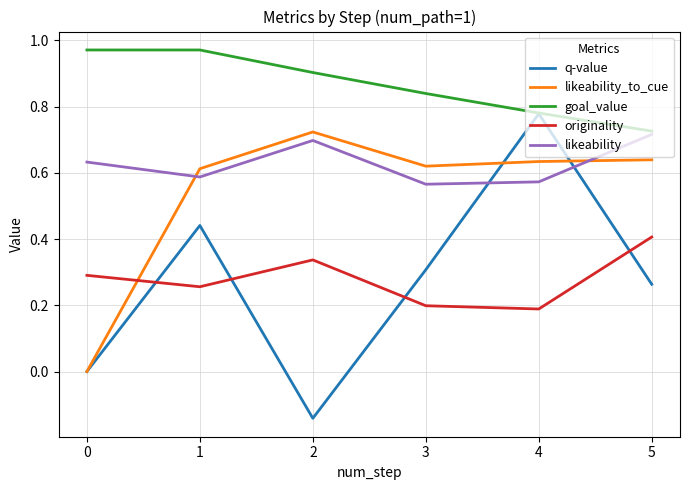

Is it true that originality equals 0.3 at 2?

True